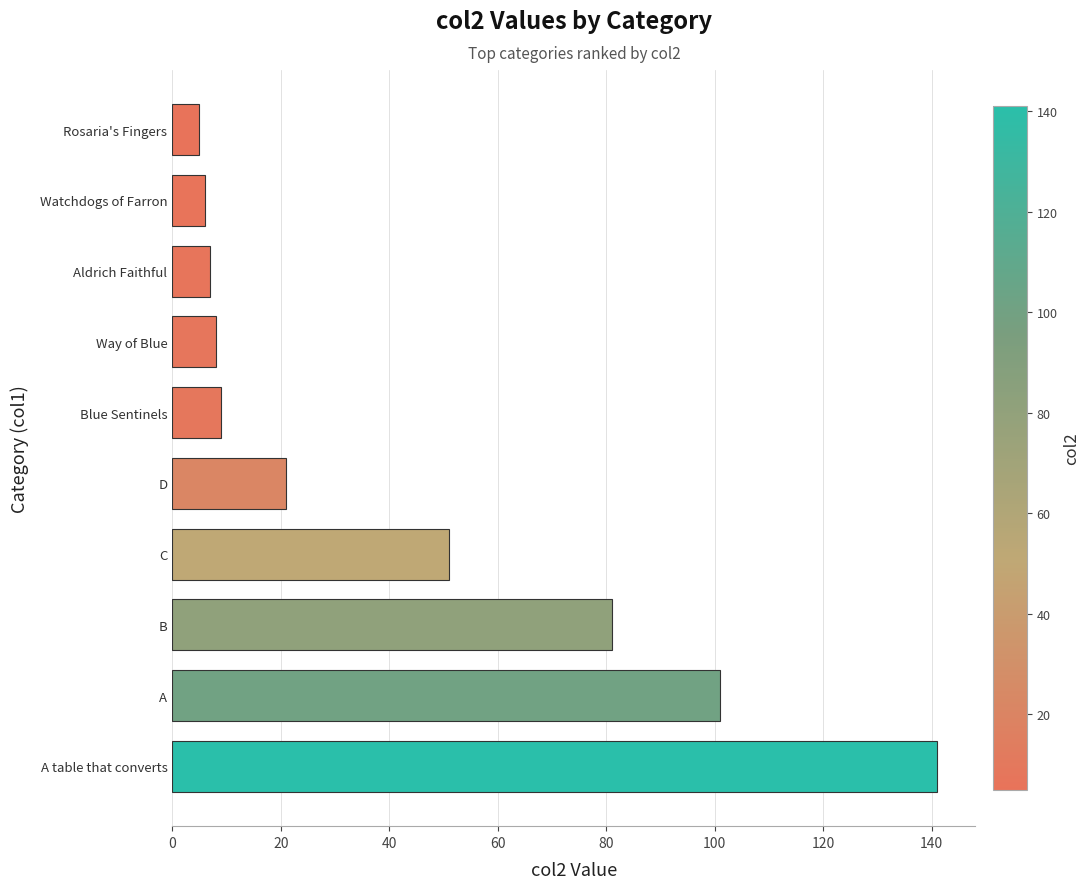

What is the approximate value at C?

51